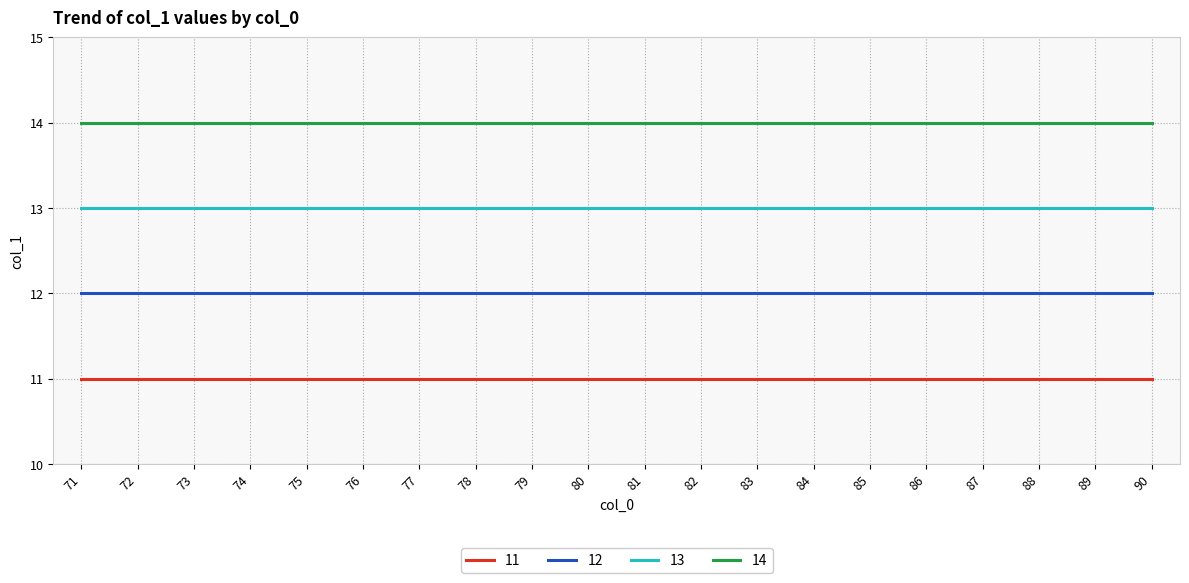

What is the minimum value shown in the chart?

11